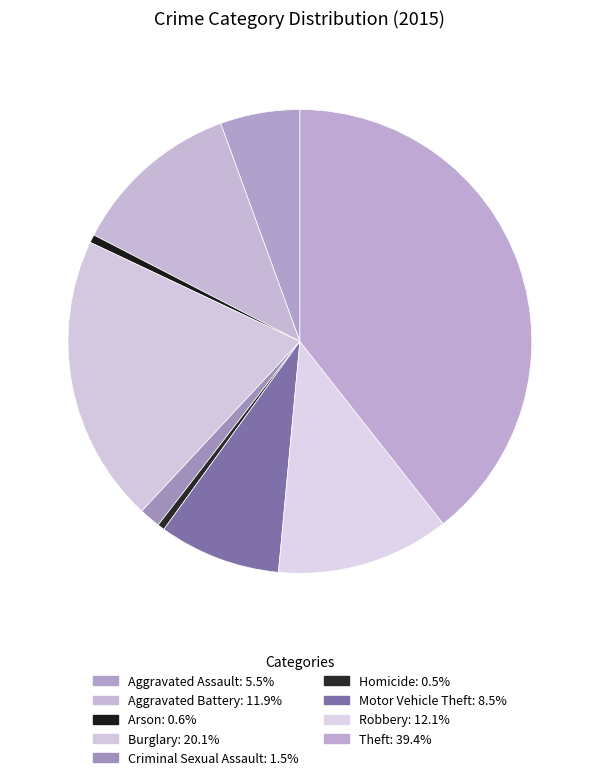

Which slice is the largest?

Theft